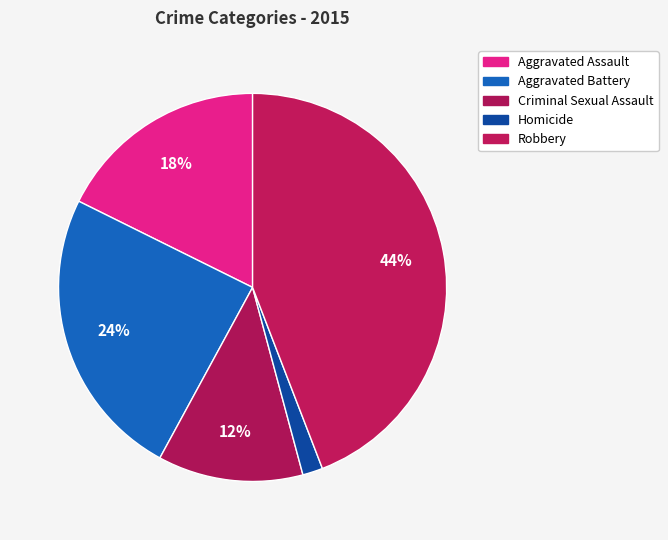

True or false: Aggravated Assault accounts for 18% of the total.

True